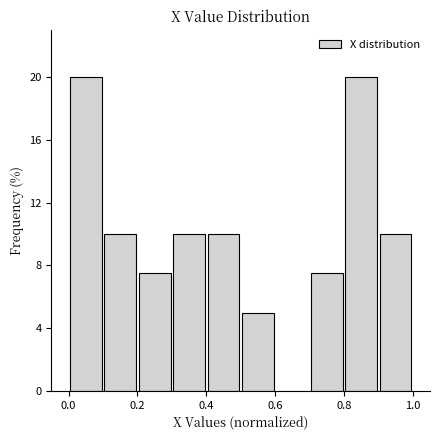

How tall is the bar that spans 0.2 to 0.3 on the x-axis? The values are not printed on the chart, so give them approximately, as read against the axis.

7.5